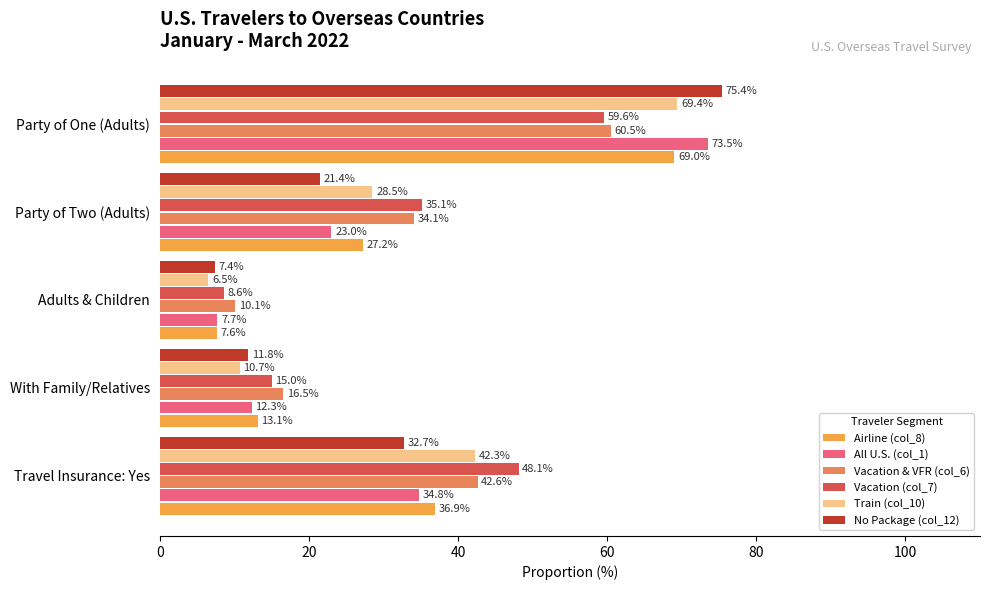

True or false: No Package (col_12) has a value of 11.3 at Adults & Children.

False